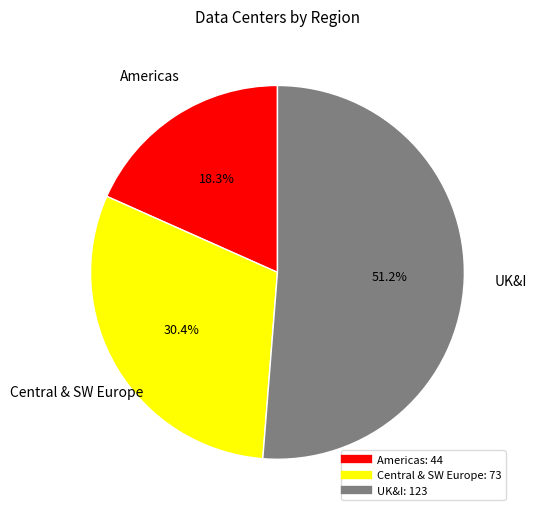

To the nearest percent, what is the difference between the largest and smallest slice percentages?

33%